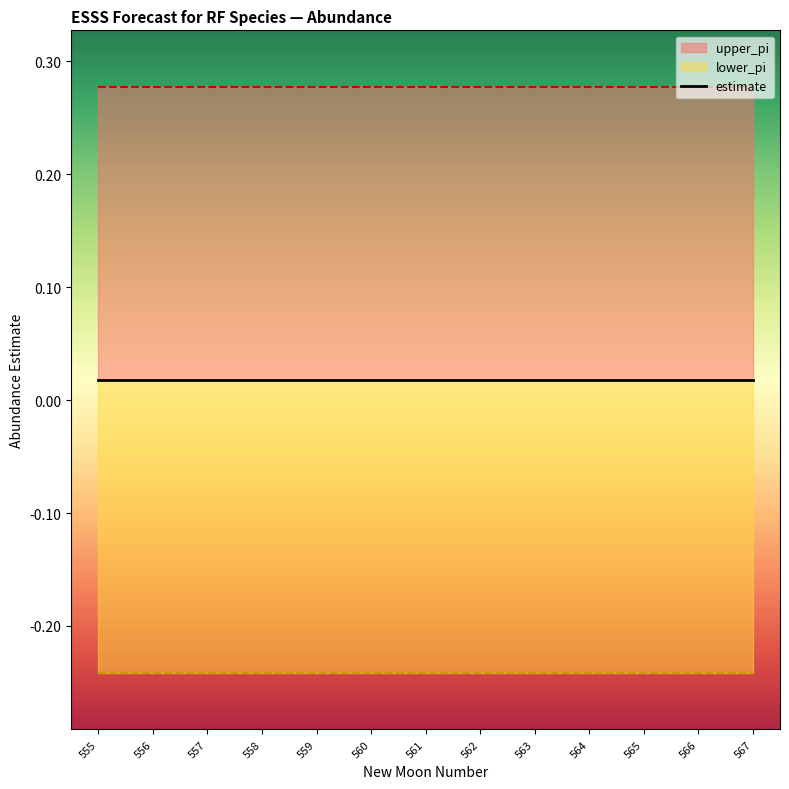

Reading left to right, transcribe all the data shown in this chart.

estimate: 0.0	0.0	0.0	0.0	0.0	0.0	0.0	0.0	0.0	0.0	0.0	0.0	0.0
upper_pi: 0.3	0.3	0.3	0.3	0.3	0.3	0.3	0.3	0.3	0.3	0.3	0.3	0.3
lower_pi: -0.2	-0.2	-0.2	-0.2	-0.2	-0.2	-0.2	-0.2	-0.2	-0.2	-0.2	-0.2	-0.2